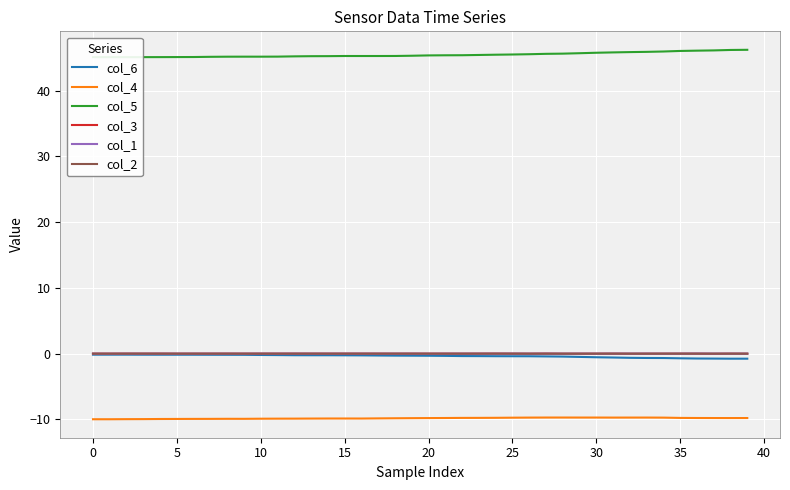

What is the difference between the maximum and second lowest values in the col_5 series?

1.1